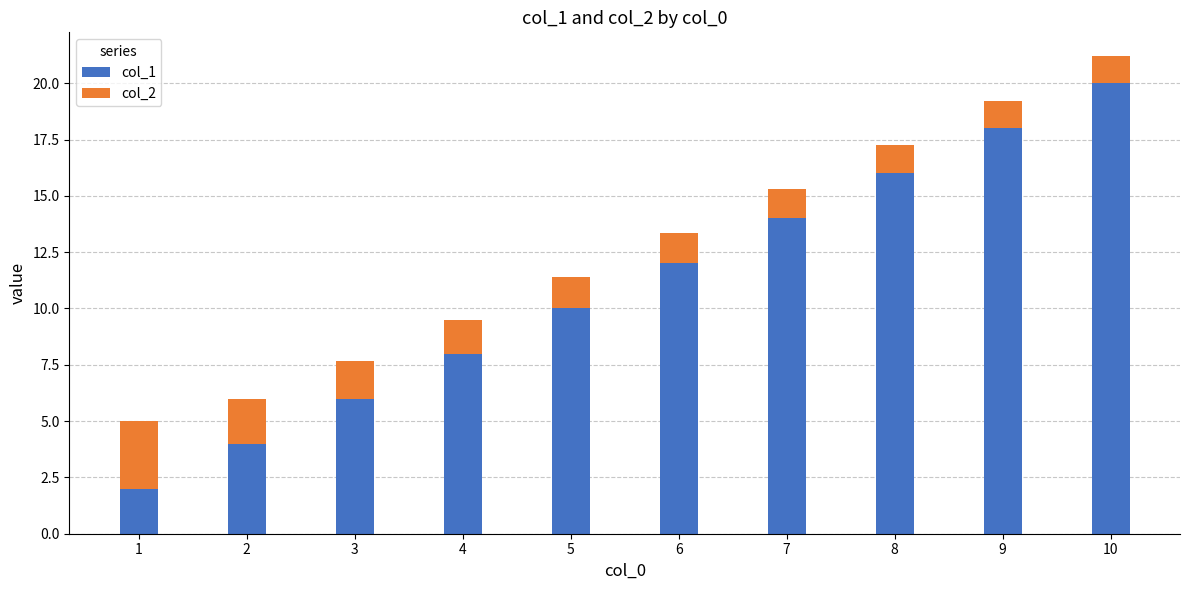

Does the chart contain any negative values?

No